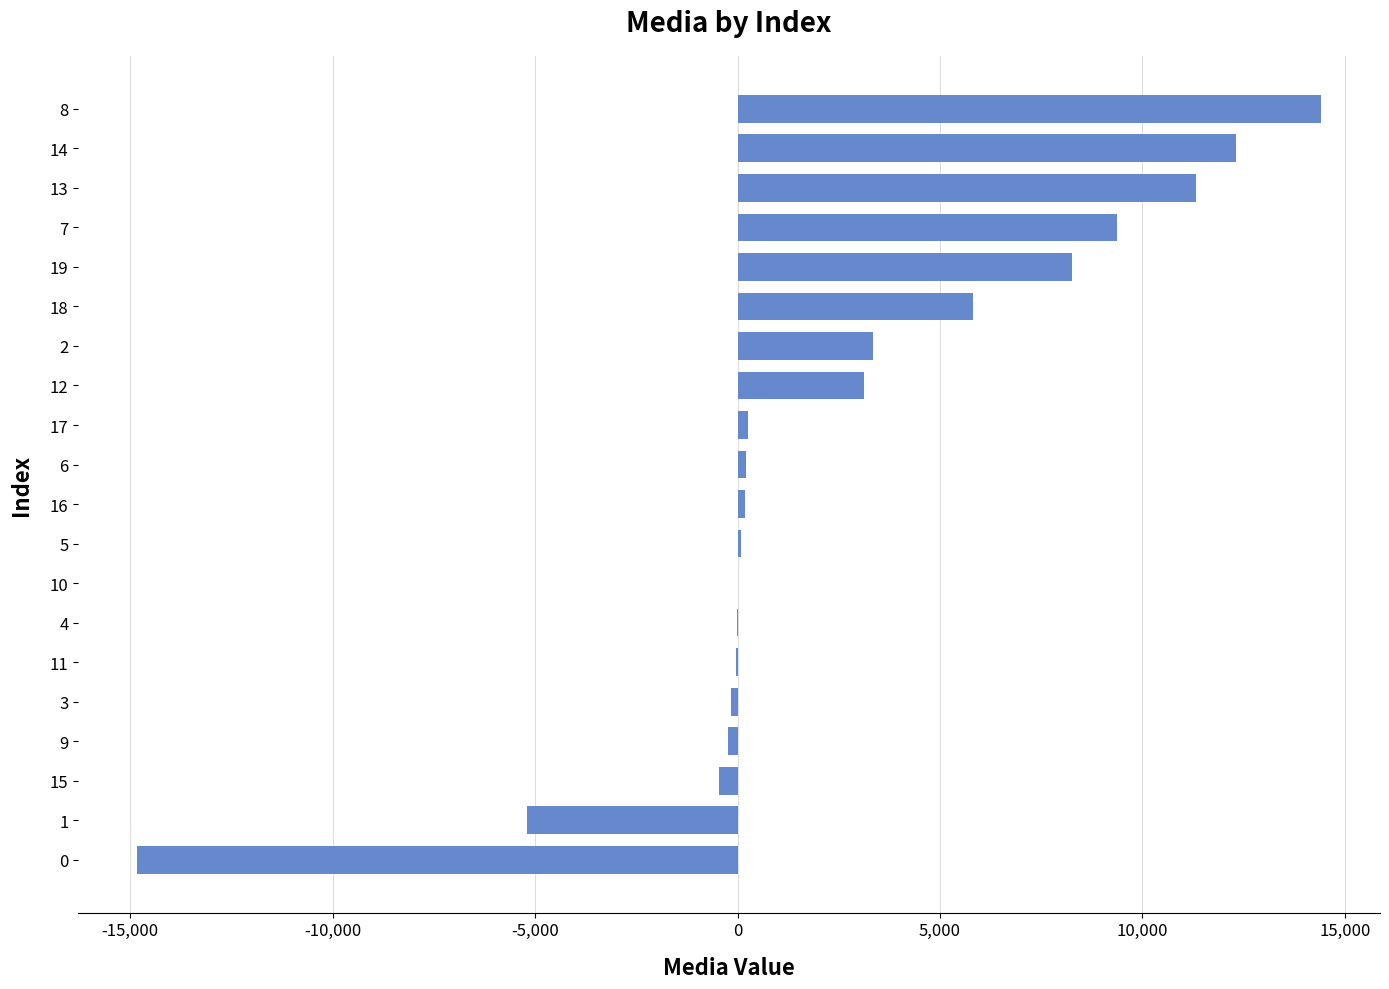

The value at 2 is 956.9. True or false?

False